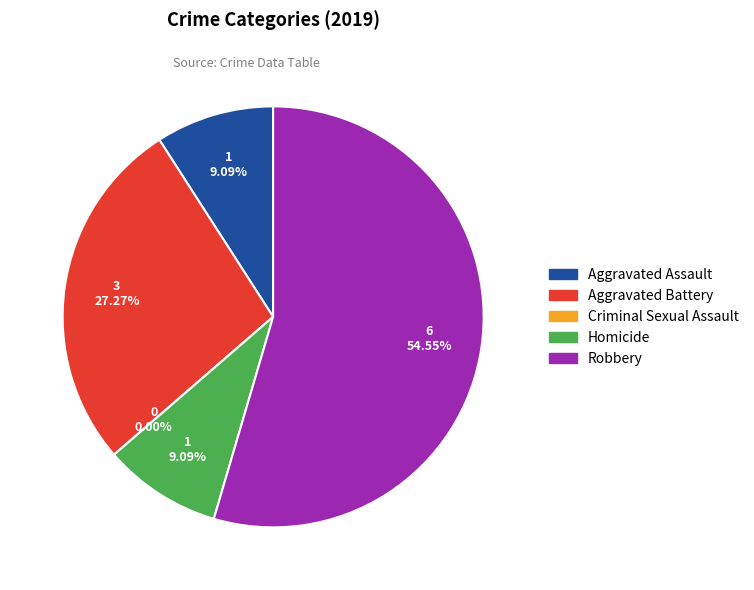

To the nearest percent, what is the difference between the largest and smallest slice percentages?

55%